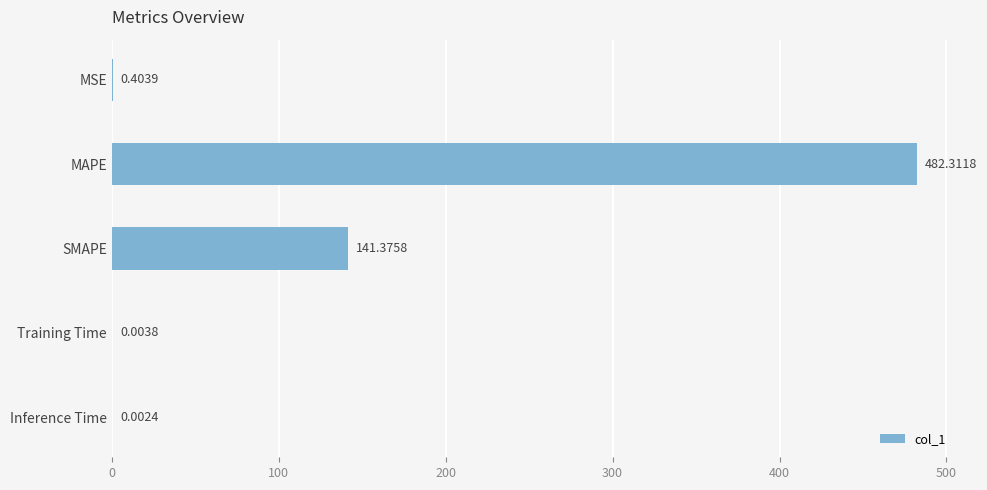

Which has a higher value, SMAPE or MAPE?

MAPE